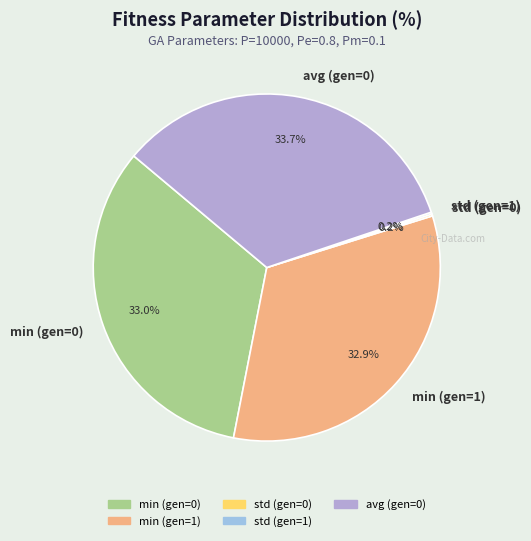

To the nearest percent, what is the average slice percentage?

20%